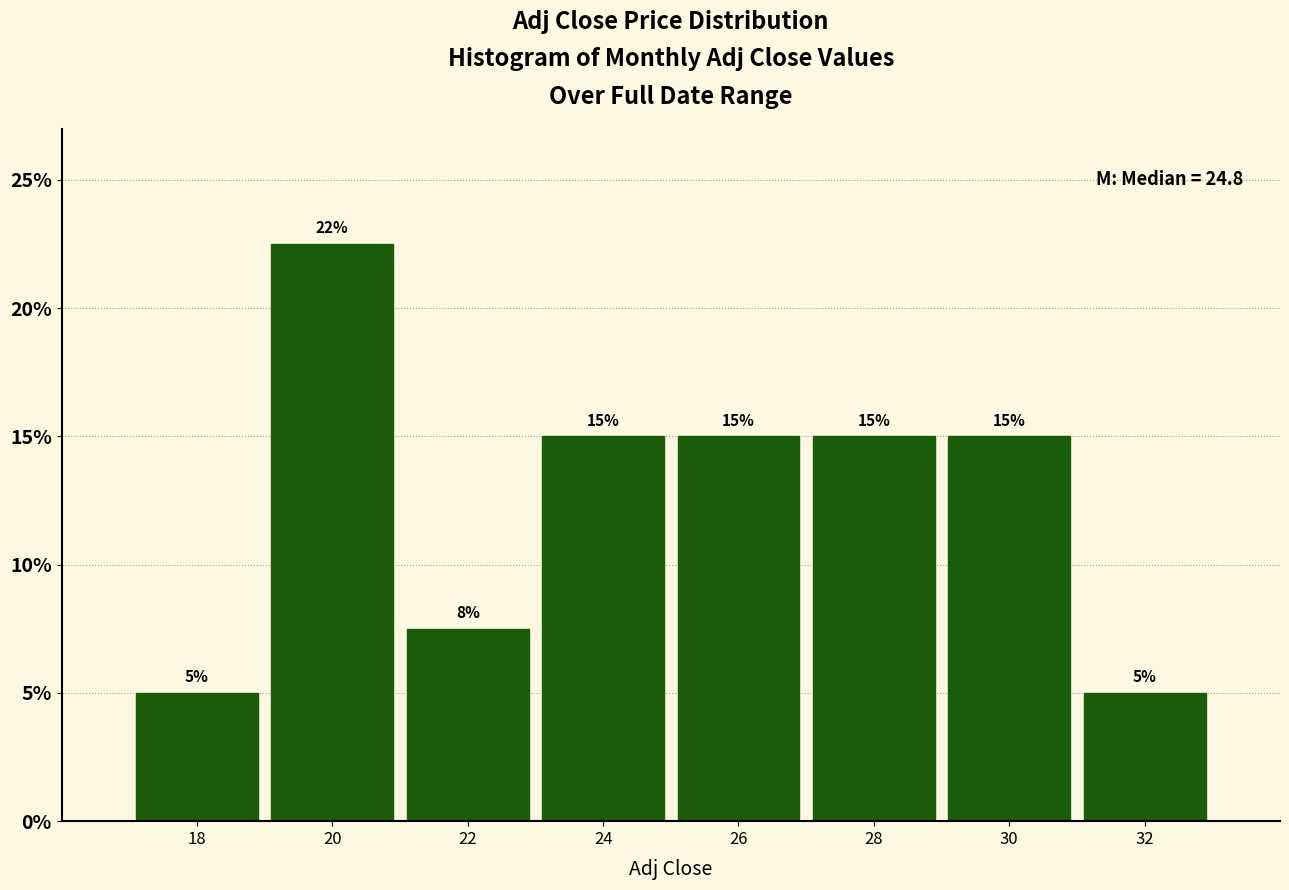

What is the maximum value shown in the chart?

22.5